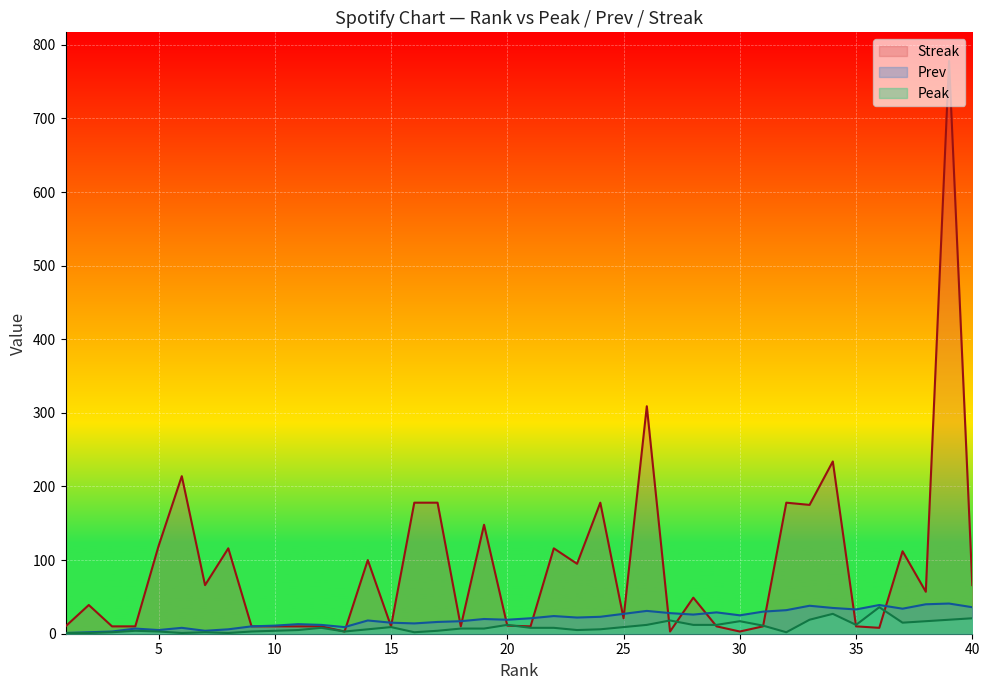

Reading left to right, list all the values displayed in this chart.

Prev: 1	2	3	7	5	8	4	6	10	11	13	12	9	18	15	14	16	17	20	19	21	24	22	23	27	31	28	26	29	25	30	32	38	35	33	39	34	40	41	36
Streak: 10	39	10	10	119	214	66	116	10	10	10	10	3	100	10	178	178	10	148	11	10	116	95	178	21	309	3	49	10	3	10	178	175	234	10	8	112	57	778	66
Peak: 1	1	2	4	3	1	2	1	3	4	5	8	3	6	9	2	4	7	7	12	8	8	5	6	9	12	18	12	12	17	11	2	19	27	12	36	15	17	19	21